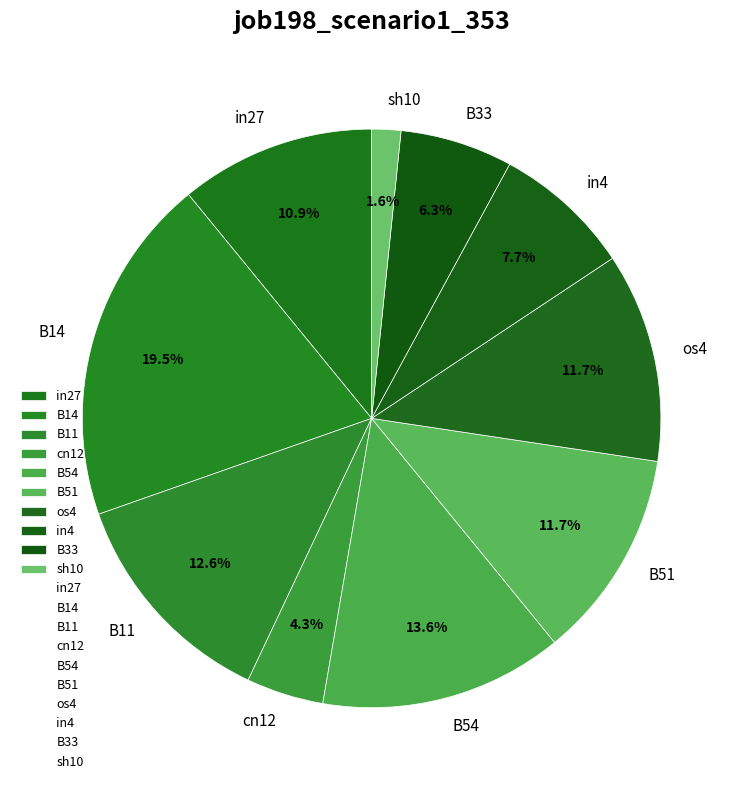

Is B51 the majority of the pie?

No